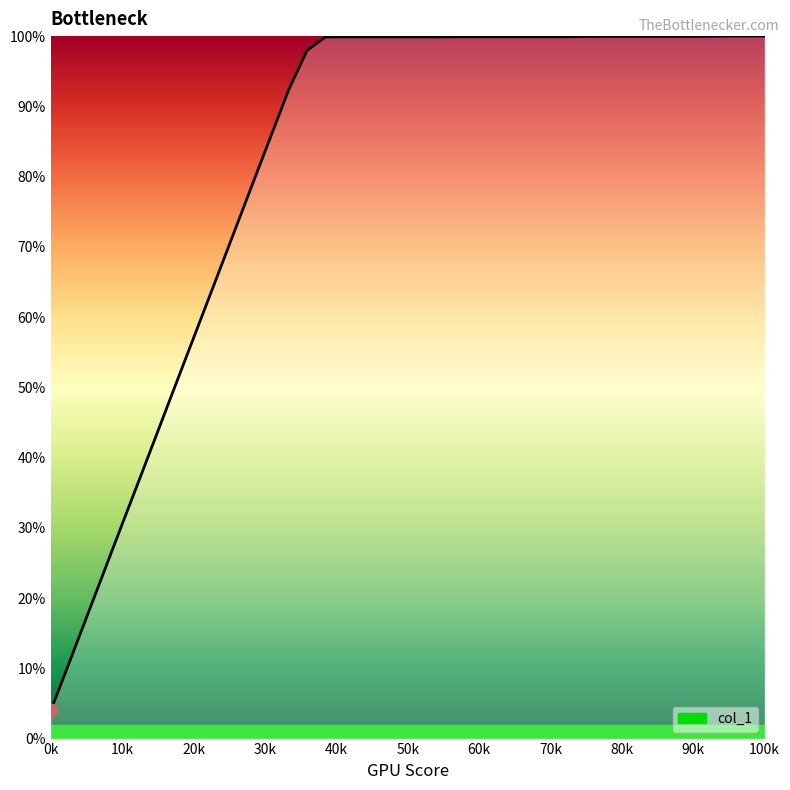

What is the minimum value shown in the chart?

4.0